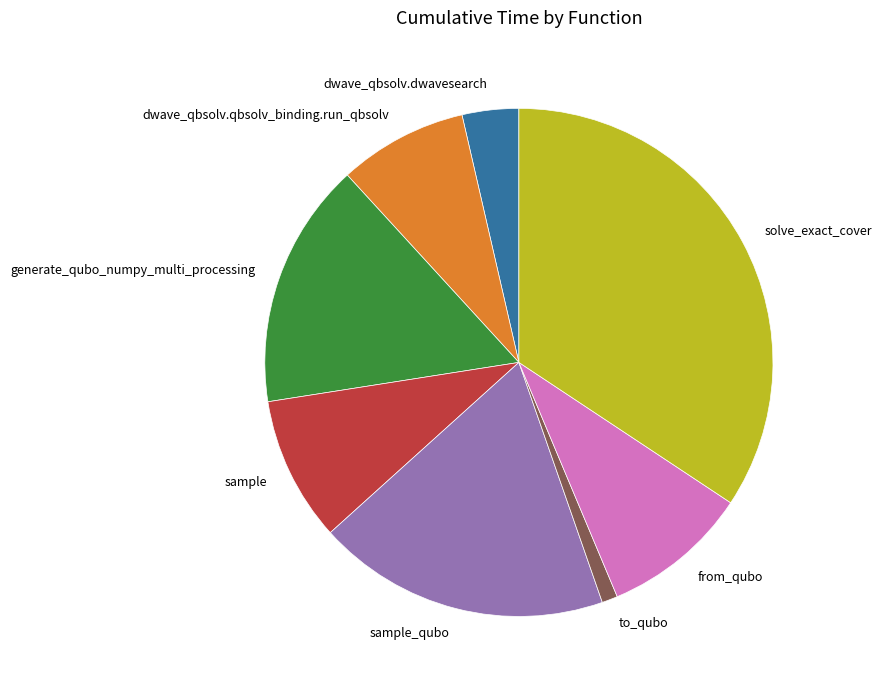

What is the largest slice in the pie chart?

solve_exact_cover